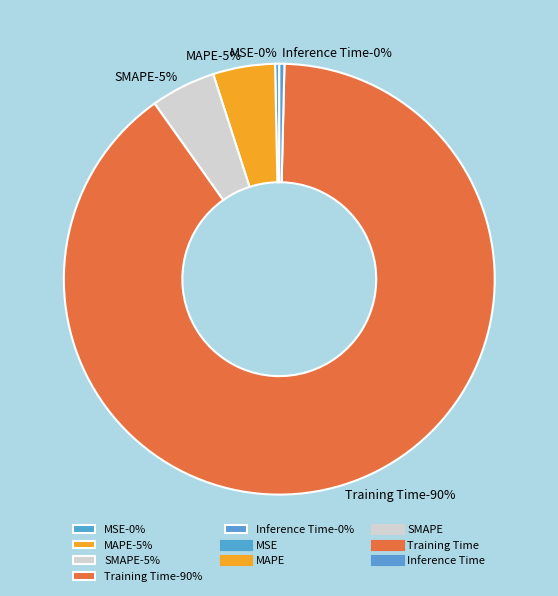

To the nearest percent, what is the difference between the MSE and SMAPE slice percentages?

5%